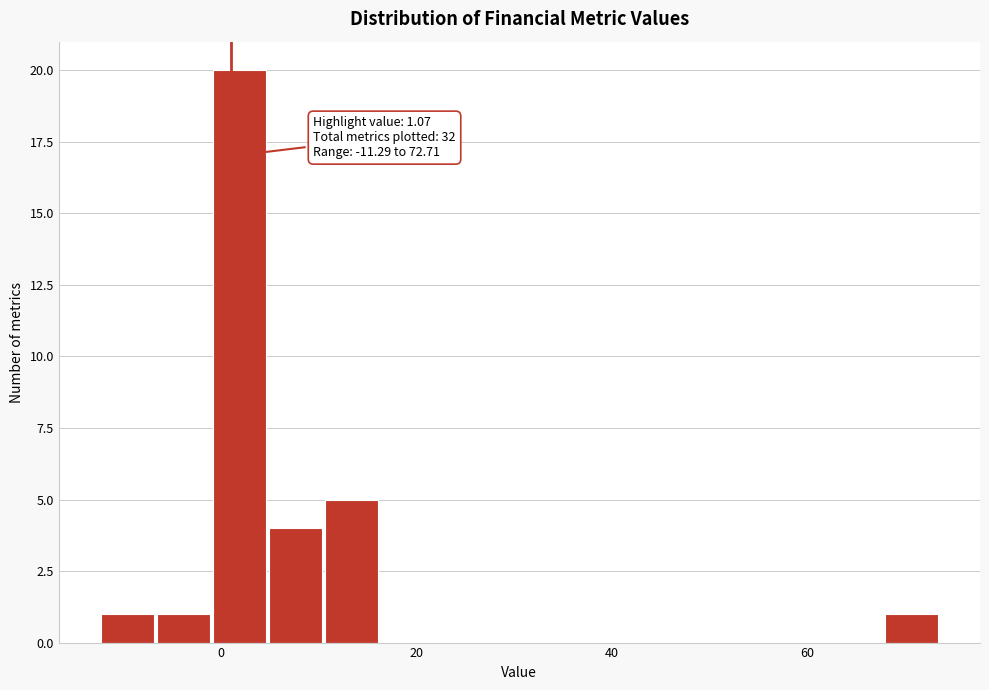

Around what value on the x-axis is the tallest bar? Give the approximate position of its centre, as read against the axis.

2